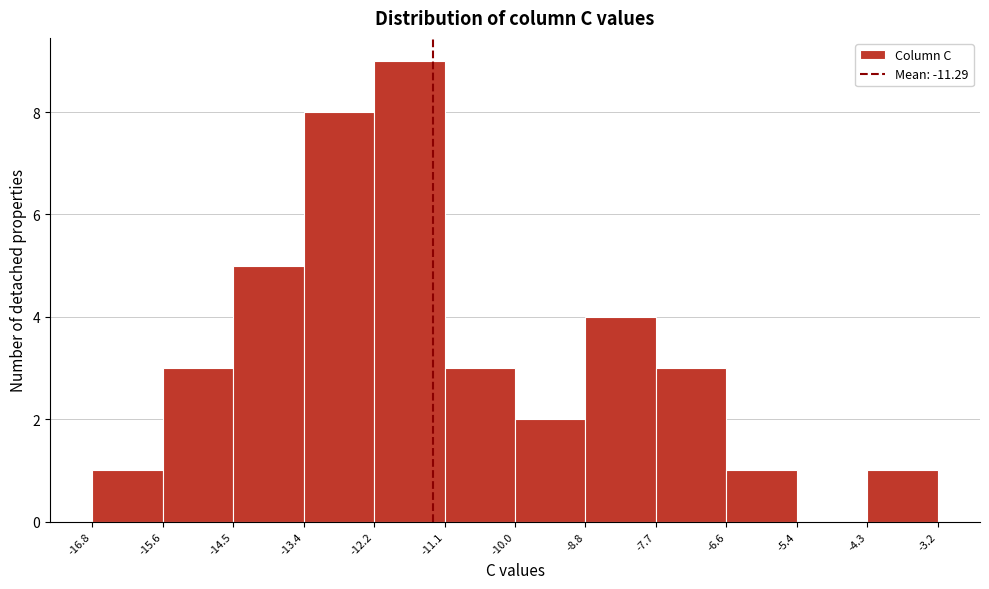

Over which range of the x-axis is the bar tallest?

-12.2 to -11.1